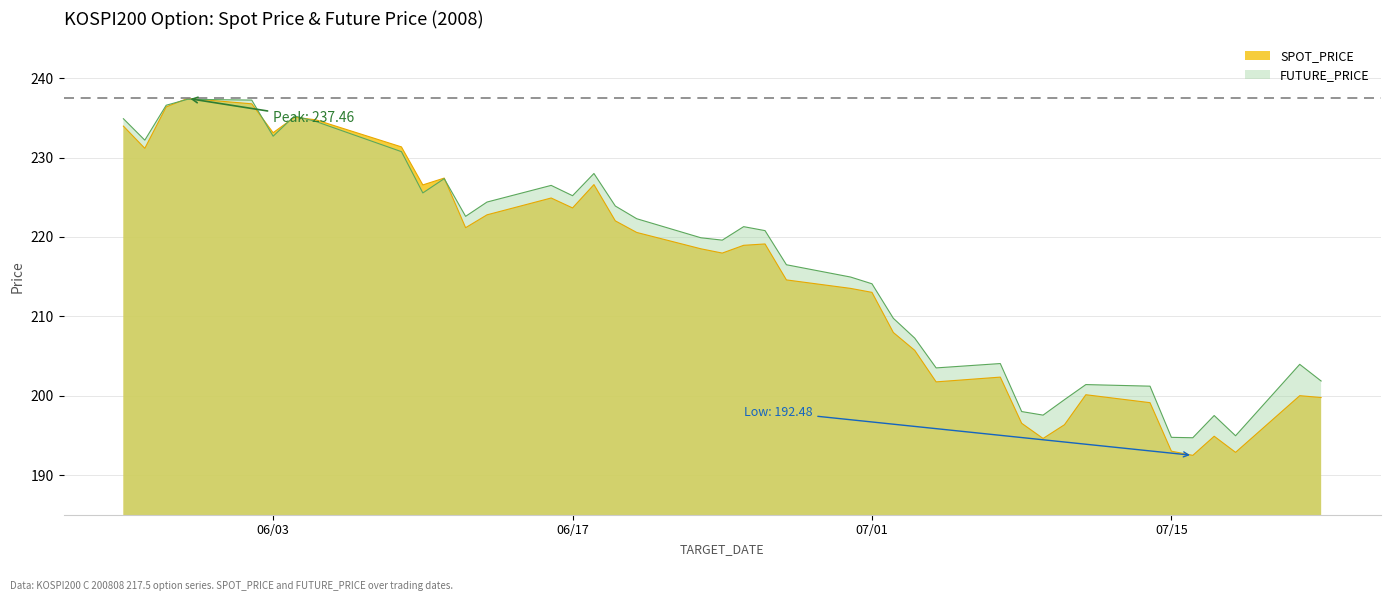

Which category has the lowest value across all series?

2008-07-16